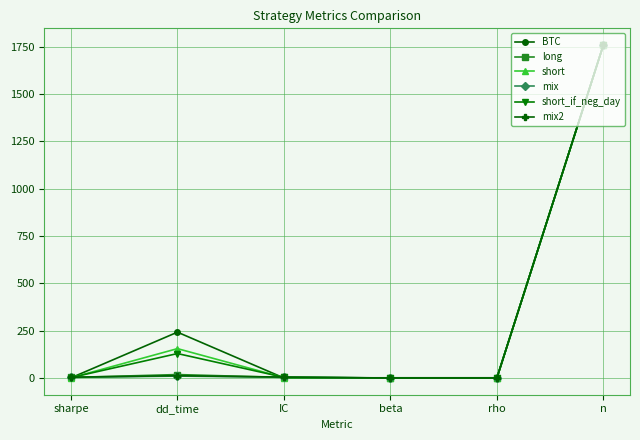

What is the sum of the BTC values at beta and dd_time?

243.0